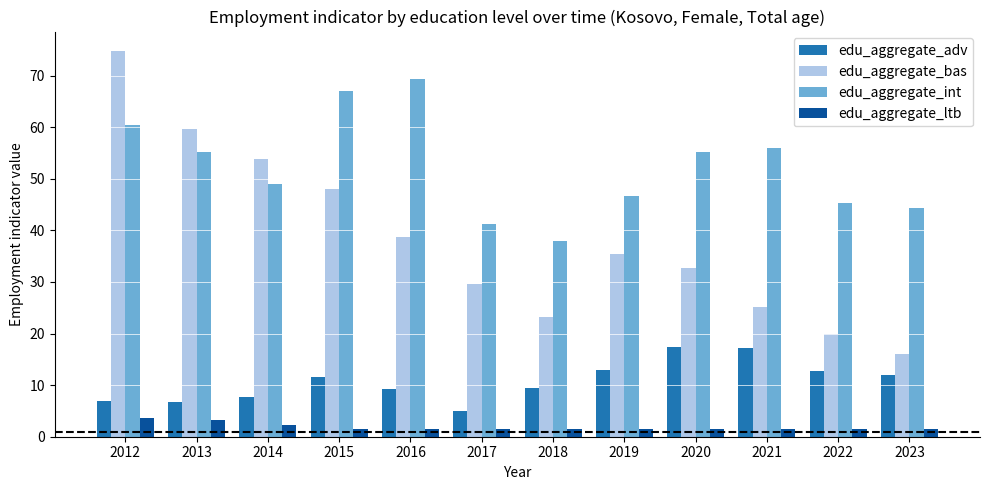

At how many categories does at least one series exceed 52?

7